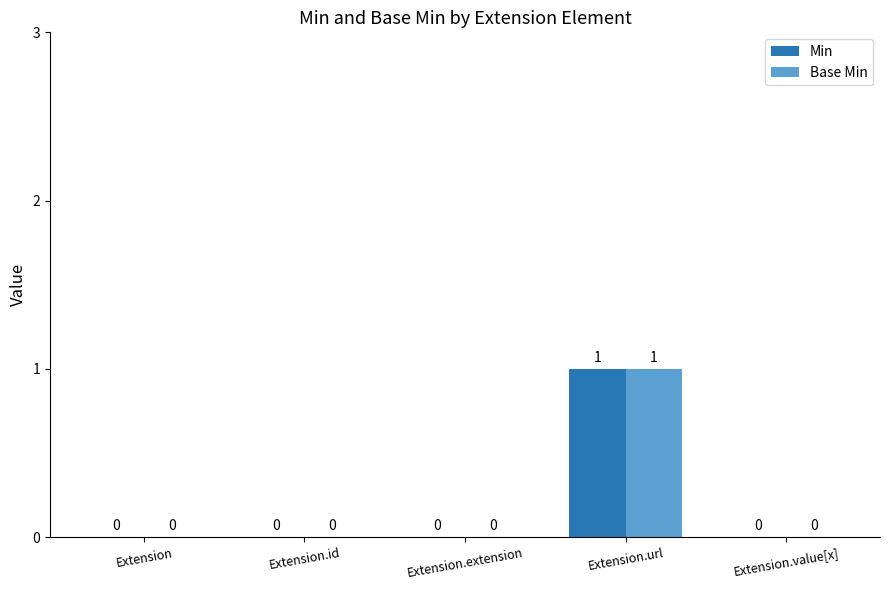

The Base Min series shows 0 at Extension.extension. True or false?

True